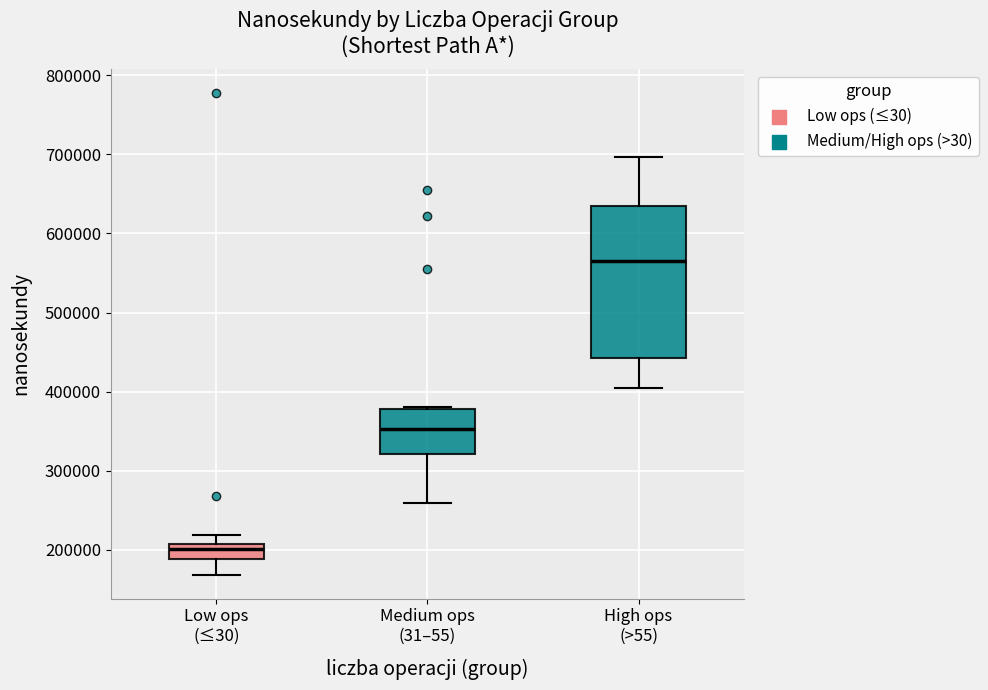

Reading left to right, read every box against the y-axis: the position of its median line, the range the box covers, and the ends of its whiskers. The values are not printed on the chart, so give them approximately, as read against the axis.

Low ops (≤30): median 200000, box 190000 to 210000, whiskers 170000 to 220000
Medium ops (31–55): median 350000, box 320000 to 380000, whiskers 260000 to 380000
High ops (>55): median 560000, box 440000 to 630000, whiskers 400000 to 700000